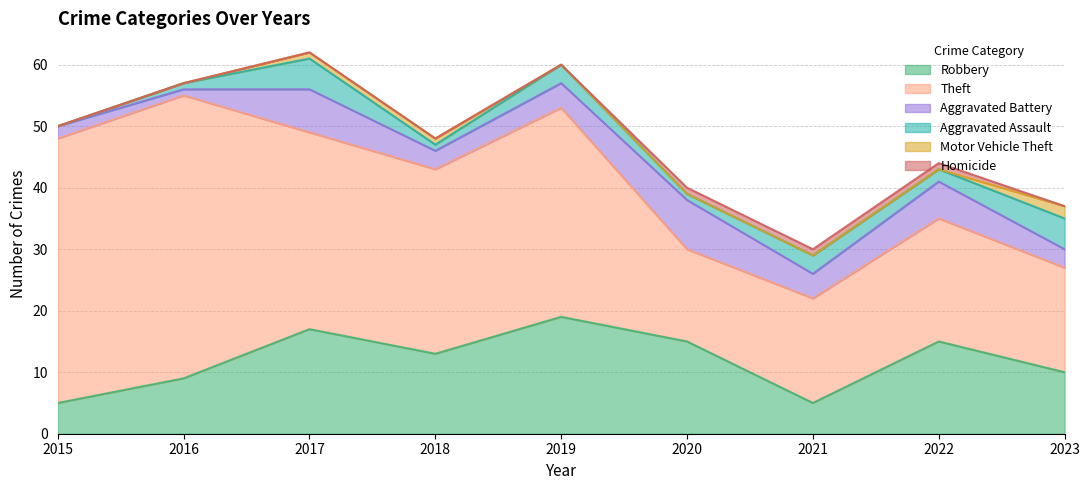

The value of Aggravated Battery at 2016 is 0. True or false?

False